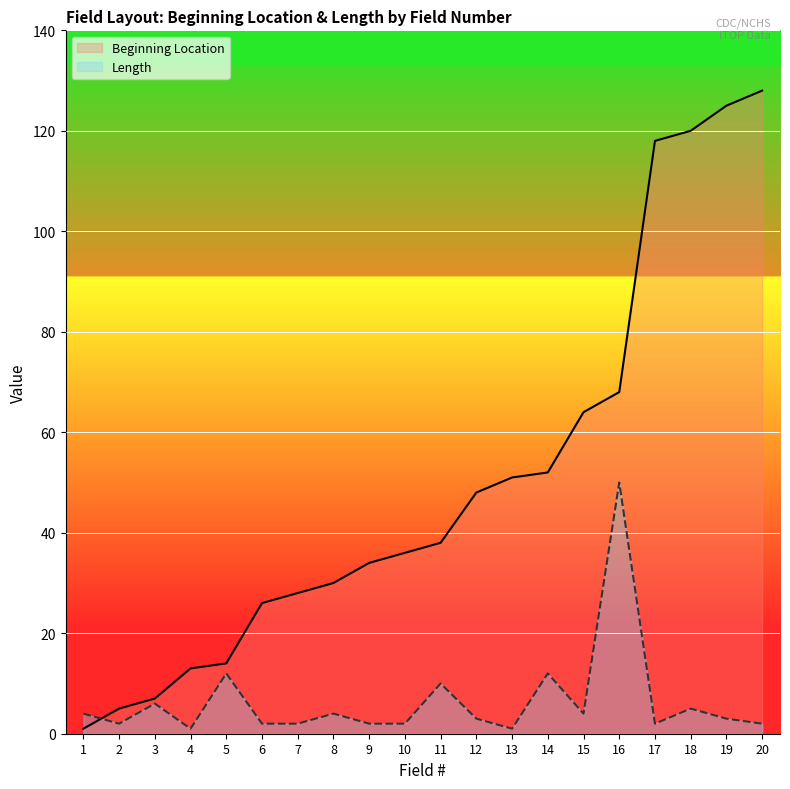

Which series ends up on top after the final intersection of Length and Beginning Location?

Beginning Location